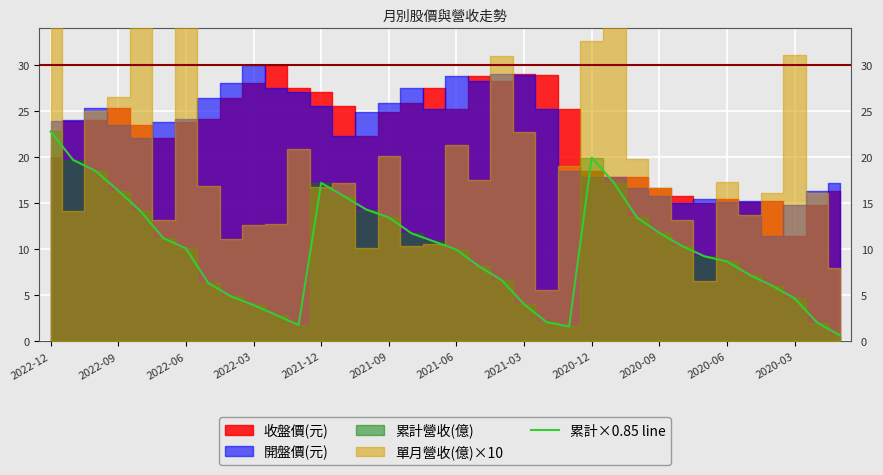

Is it true that the value at 13 is 7.6?

False